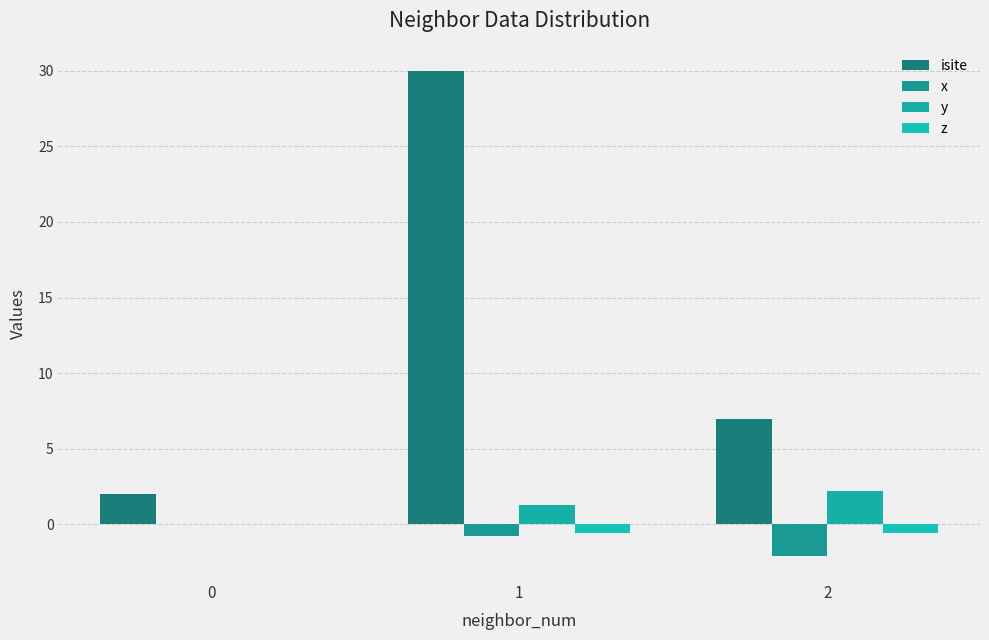

Is the value of isite at 0 greater than the value of y at 1?

Yes